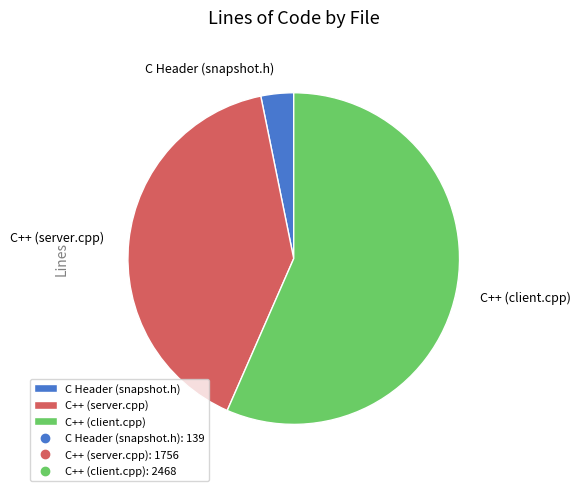

How many slices are in this pie chart?

3